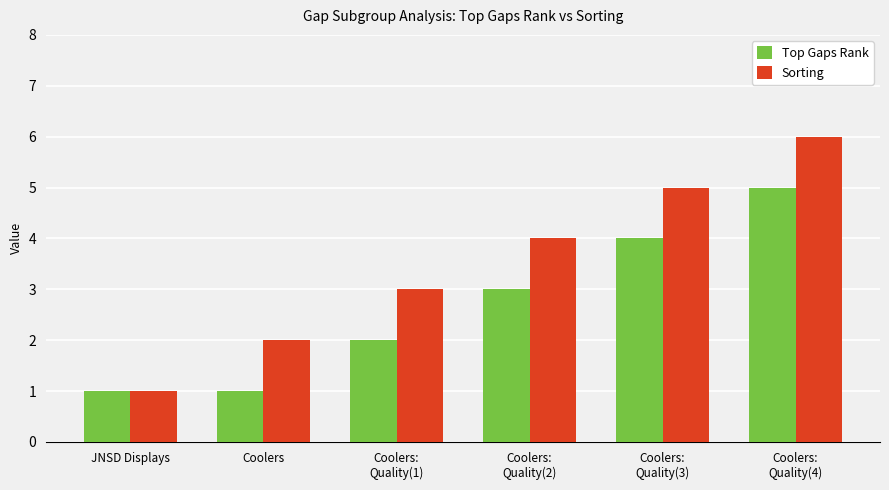

What is the minimum value for Top Gaps Rank?

1